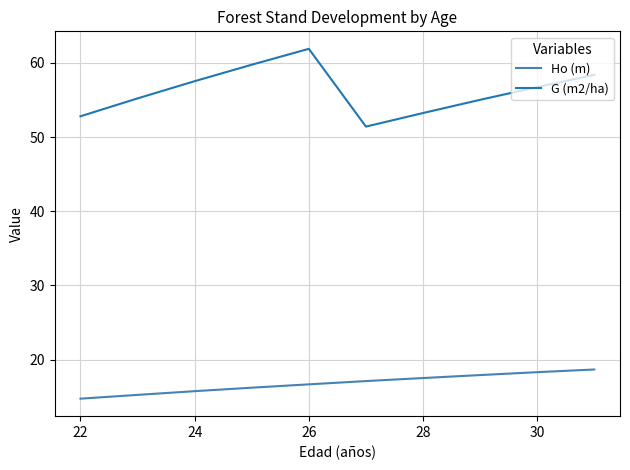

What is the minimum value for Ho (m)?

14.8